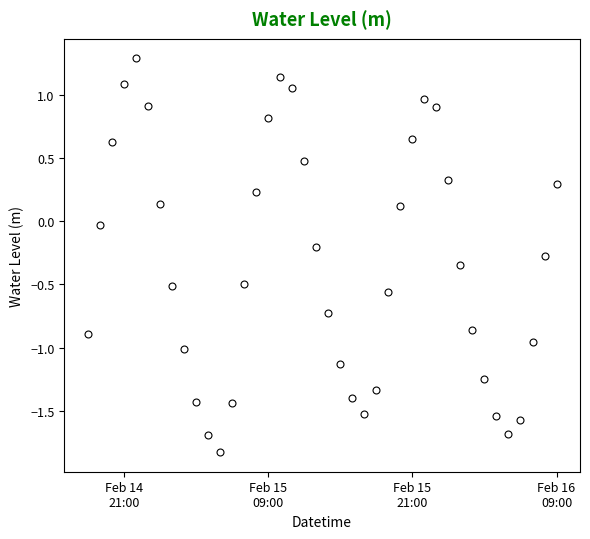

How many values are below 0?

24